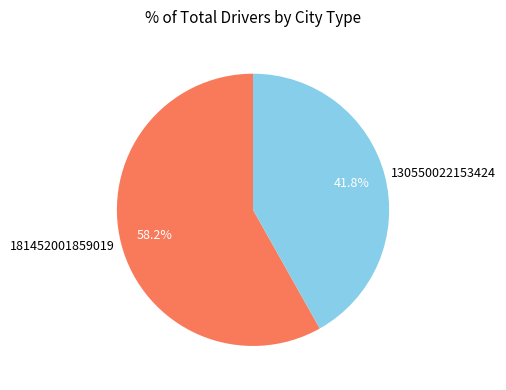

Count the number of slices in the pie.

2